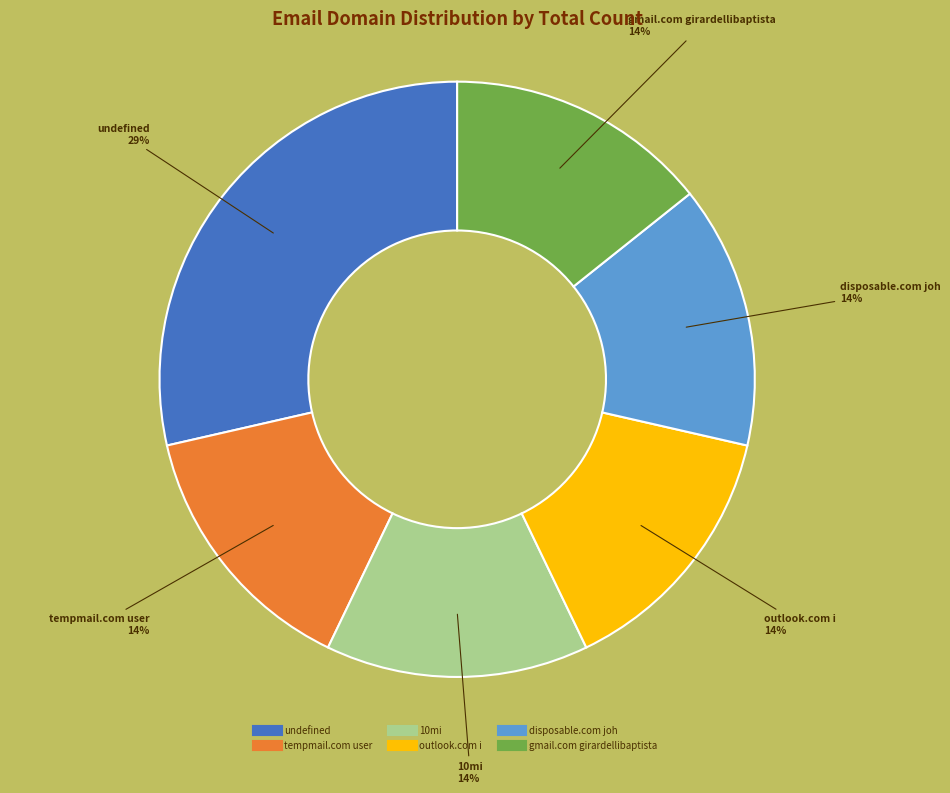

Is there a majority slice in this chart?

No